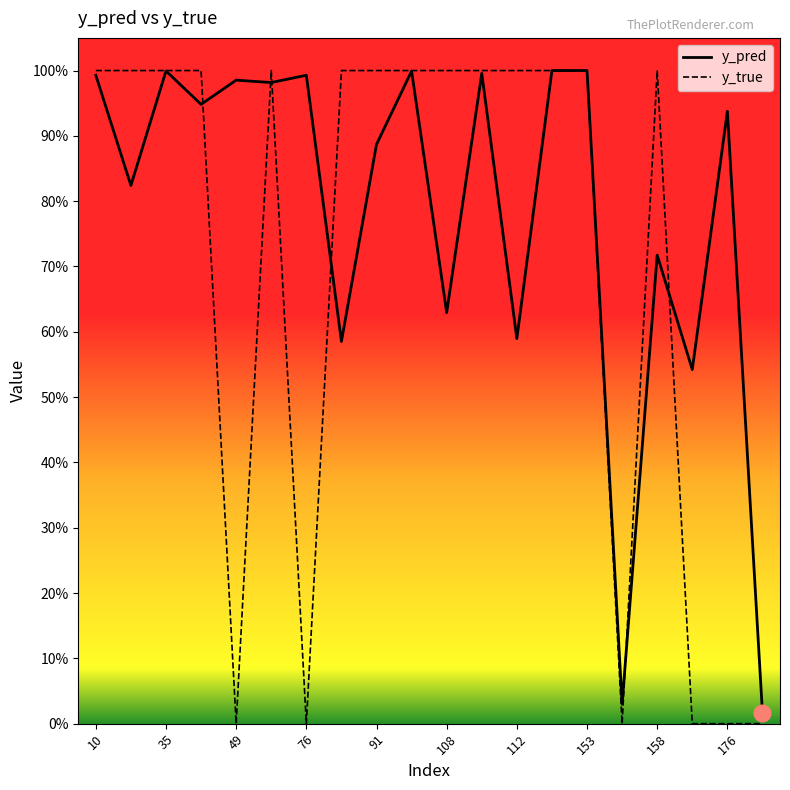

What are all the series names shown in the legend?

y_pred, y_true